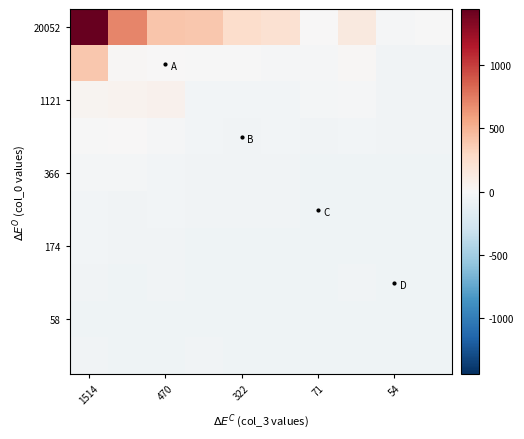

At which category does the chart reach its peak across all series?

1514